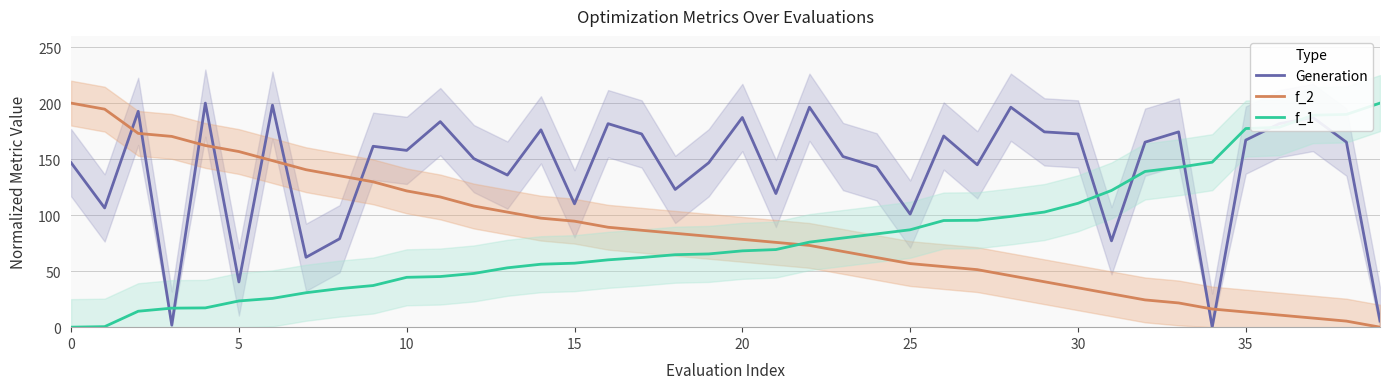

True or false: f_2 has a value of 138.6 at 20.

False